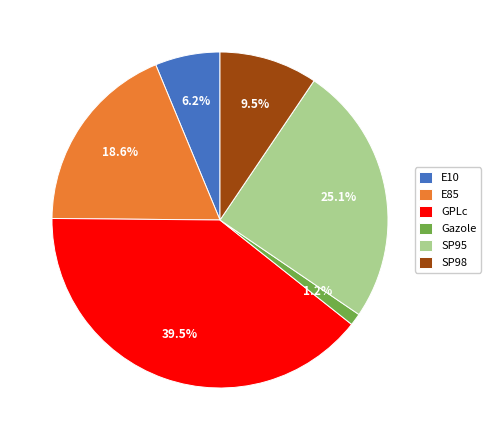

How much of the chart is everything except Gazole?

98.8%